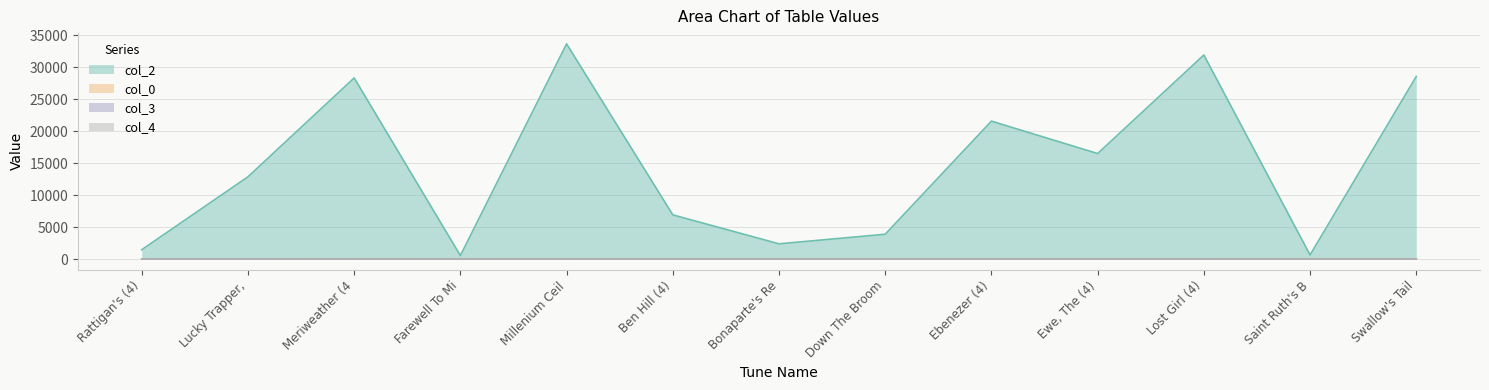

Where is the first local minimum for col_2?

Farewell To Mi